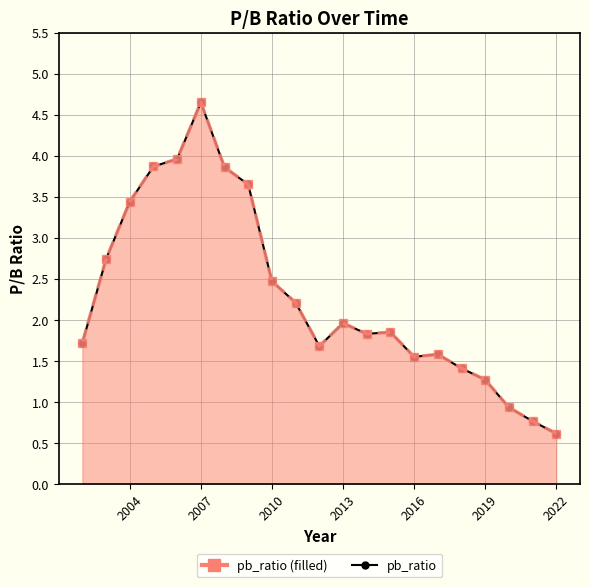

How many data points does each series have?

21